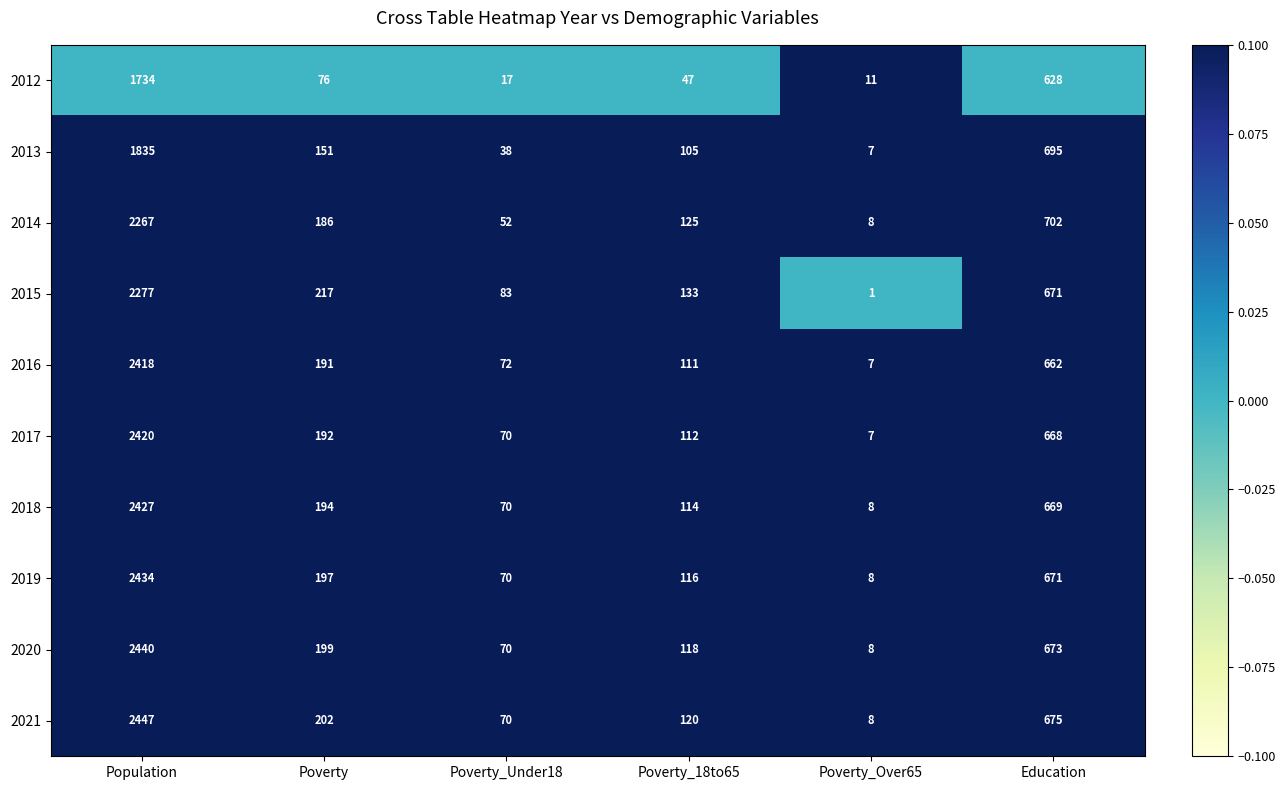

What is the difference between the maximum and minimum values in the 2012 series?

1723